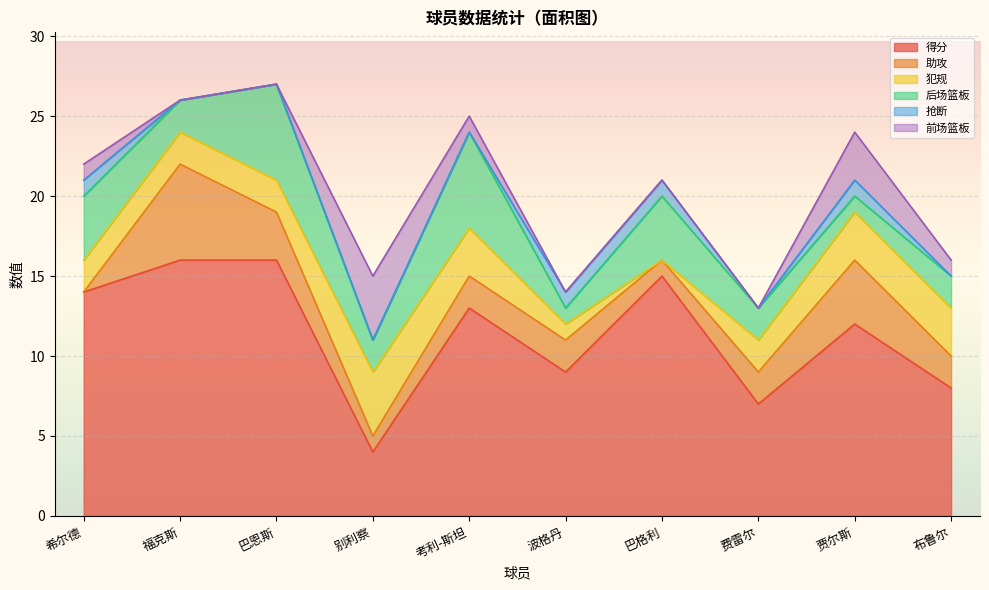

Does the chart display data point markers on the line(s)?

No